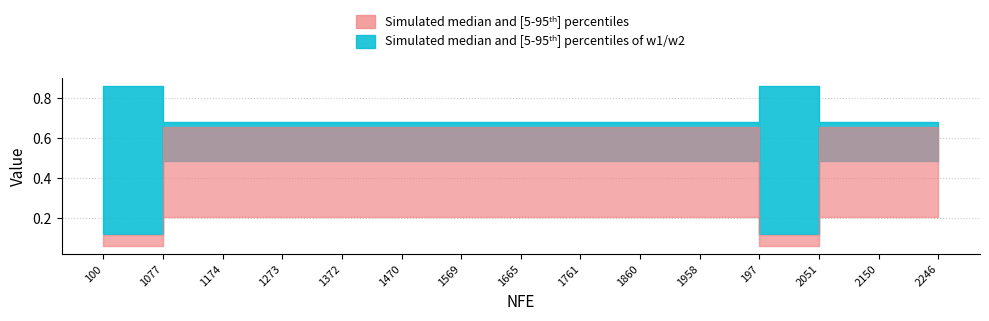

True or false: w2 and r1 cross at least once.

False